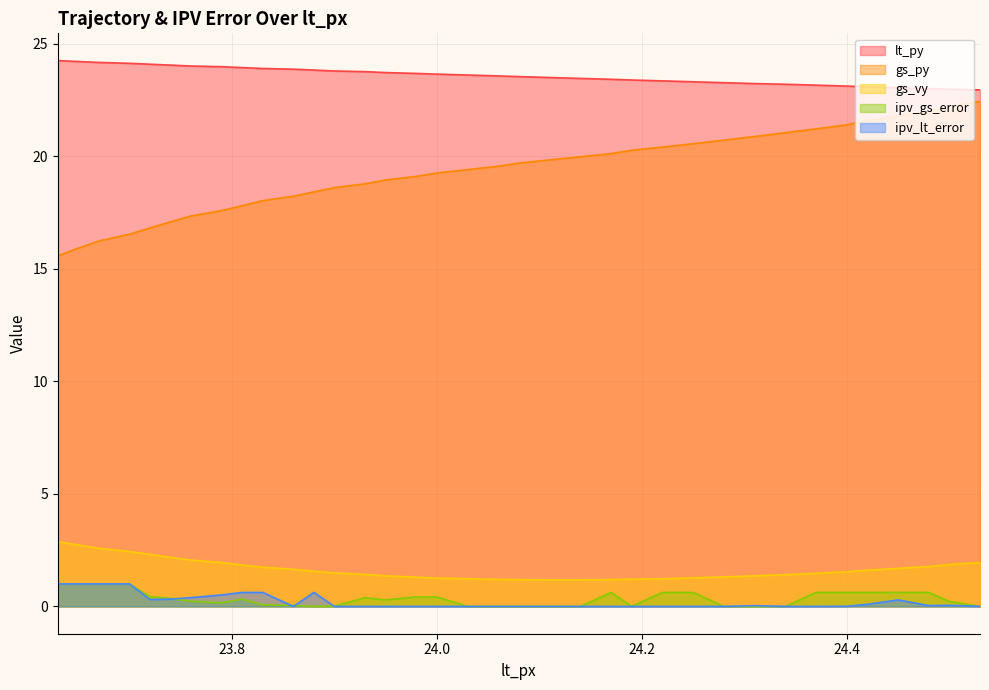

Reading left to right, transcribe all the data shown in this chart.

lt_py: 24.2	24.2	24.2	24.1	24.1	24.0	24.0	24.0	23.9	23.9	23.9	23.8	23.8	23.8	23.7	23.7	23.6	23.6	23.6	23.5	23.5	23.4	23.4	23.4	23.3	23.3	23.3	23.2	23.2	23.1	23.1	23.1	23.0	23.0	23.0	22.9
gs_py: 15.6	15.9	16.2	16.5	16.8	17.1	17.3	17.6	17.8	18.0	18.2	18.4	18.6	18.8	18.9	19.1	19.2	19.4	19.6	19.7	19.8	20.0	20.1	20.3	20.4	20.6	20.7	20.9	21.0	21.2	21.4	21.6	21.8	22.0	22.2	22.4
gs_vy: 2.9	2.7	2.6	2.4	2.3	2.2	2.1	1.9	1.8	1.7	1.6	1.6	1.5	1.4	1.4	1.3	1.3	1.2	1.2	1.2	1.2	1.2	1.2	1.2	1.2	1.3	1.3	1.4	1.4	1.5	1.5	1.6	1.7	1.8	1.9	1.9
ipv_gs_error: 1.0	1.0	1.0	1.0	0.4	0.4	0.2	0.2	0.3	0.1	0.0	0.0	0.0	0.4	0.3	0.4	0.4	0.0	0.0	0.0	0.0	0.0	0.6	0.0	0.6	0.6	0.0	0.0	0.0	0.6	0.6	0.6	0.6	0.6	0.2	0.0
ipv_lt_error: 1.0	1.0	1.0	1.0	0.3	0.3	0.4	0.5	0.6	0.6	0.0	0.6	0.0	0.0	0.0	0.0	0.0	0.0	0.0	0.0	0.0	0.0	0.0	0.0	0.0	0.0	0.0	0.0	0.0	0.0	0.0	0.1	0.3	0.0	0.0	0.0